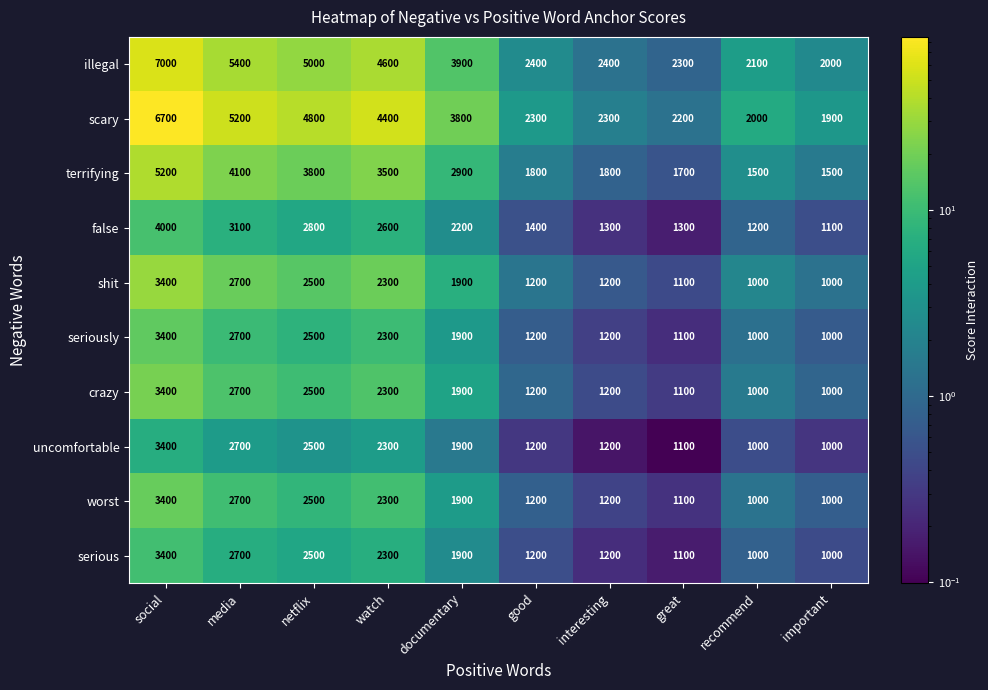

What is the average value of the crazy series?

1830